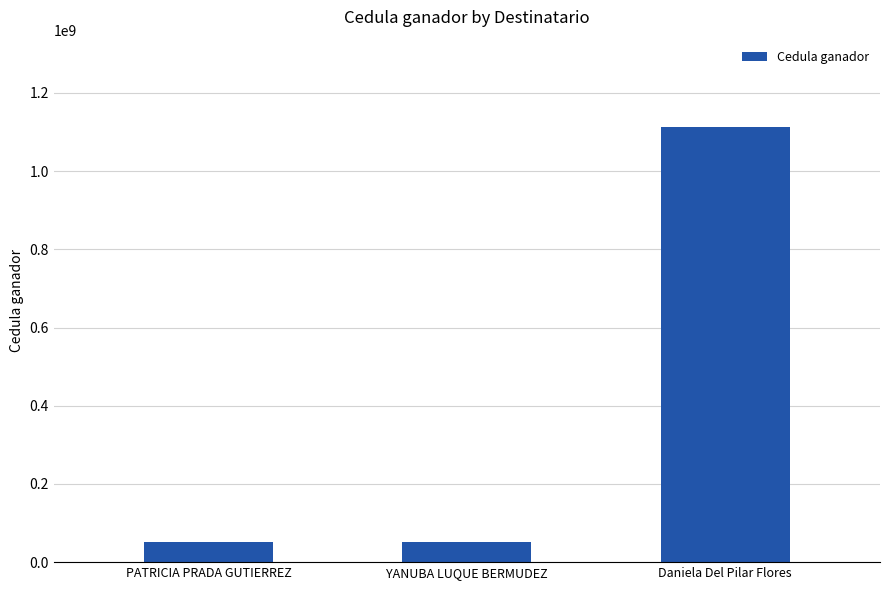

At which label is the value closest to 582732731?

PATRICIA PRADA GUTIERREZ